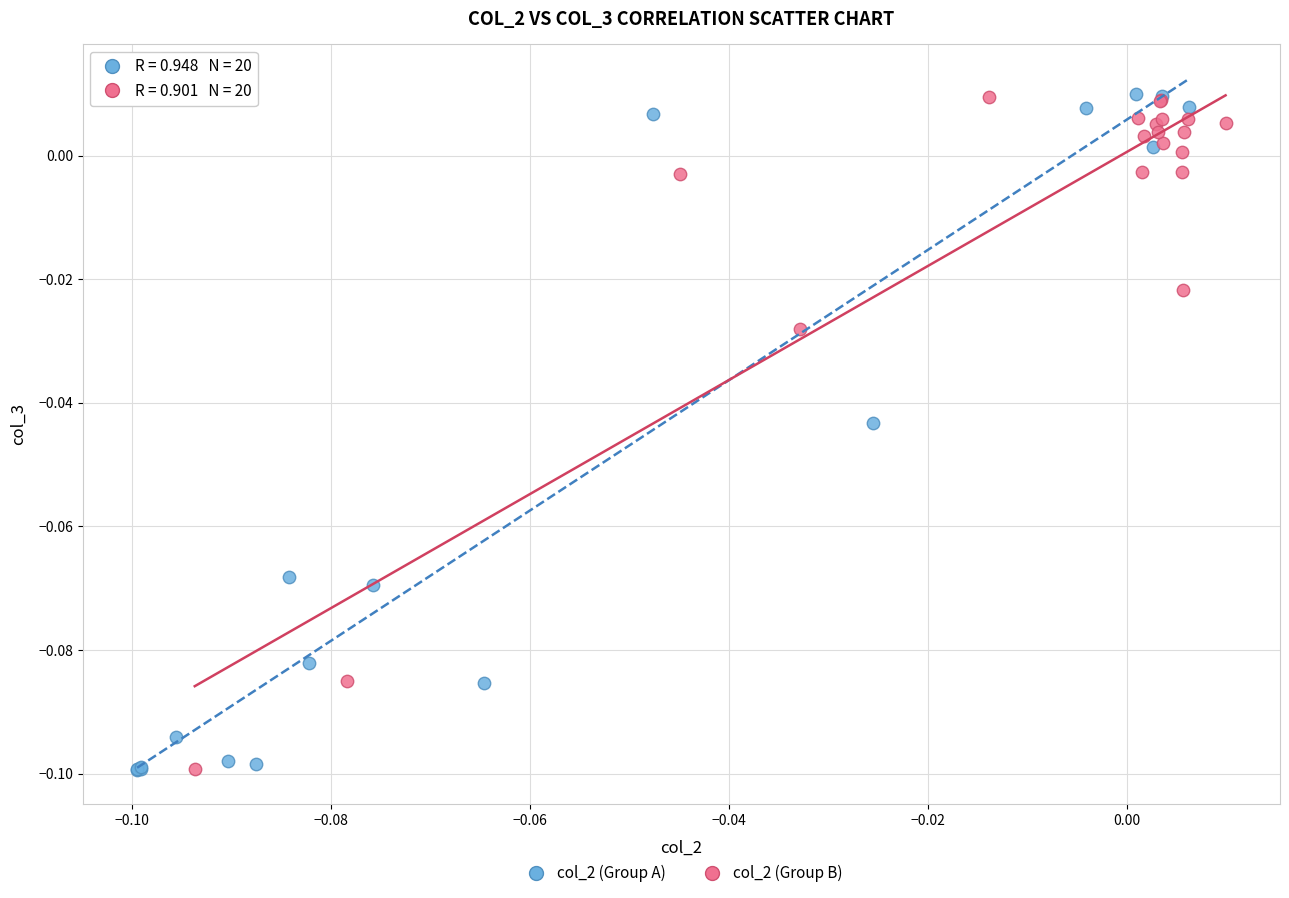

What are all the series names shown in the legend?

col_2 (Group A), col_2 (Group B)